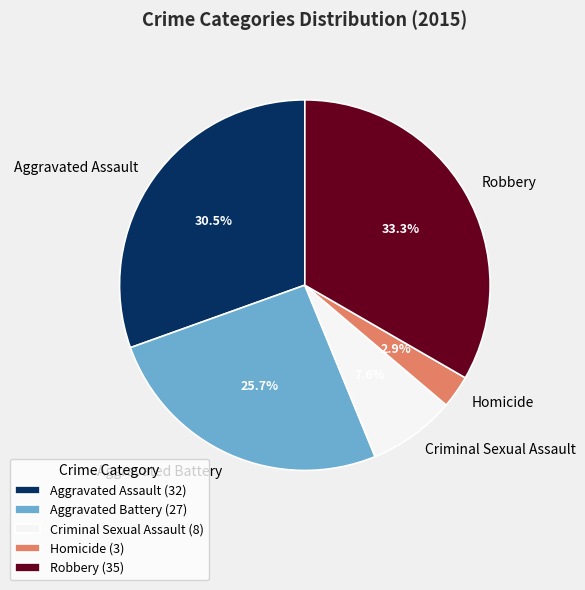

How many segments does this pie chart have?

5